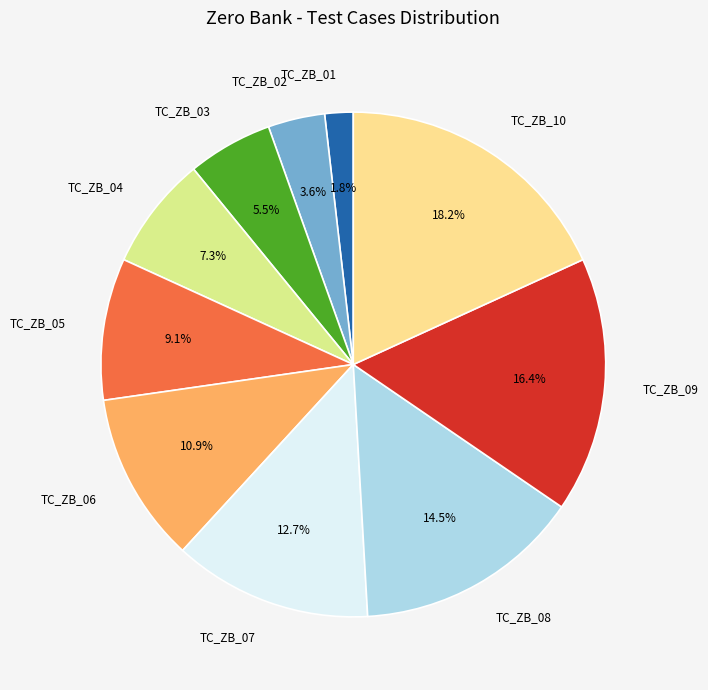

Combined, what portion of the pie is TC_ZB_08 and TC_ZB_03?

20.0%